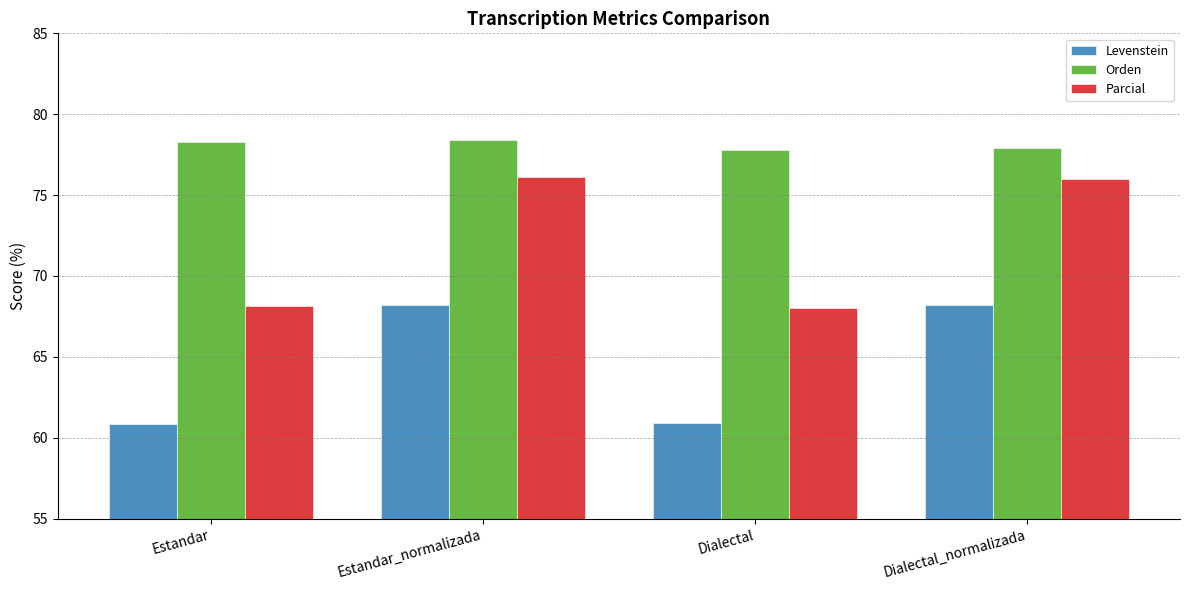

What is the minimum value shown in the chart?

60.8